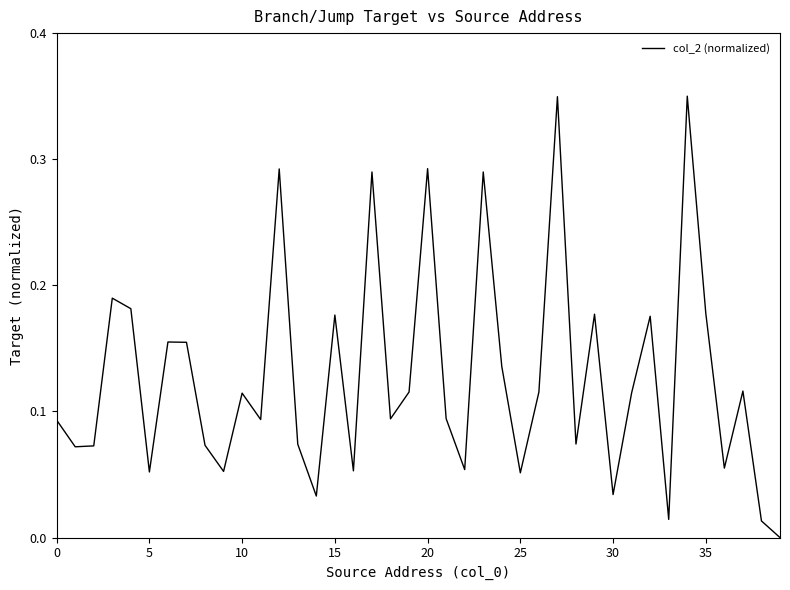

What is the label of the 20th point from the right?

20